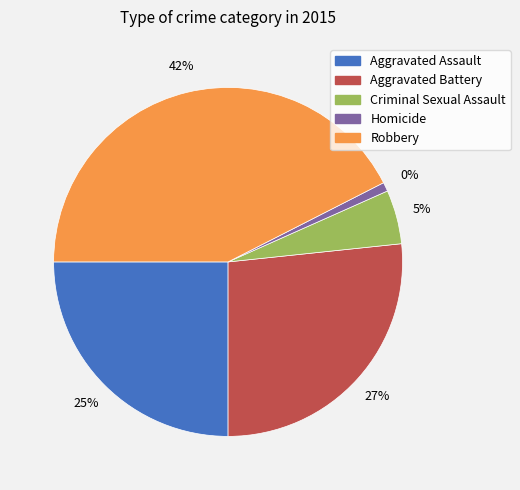

Count the number of slices in the pie.

5